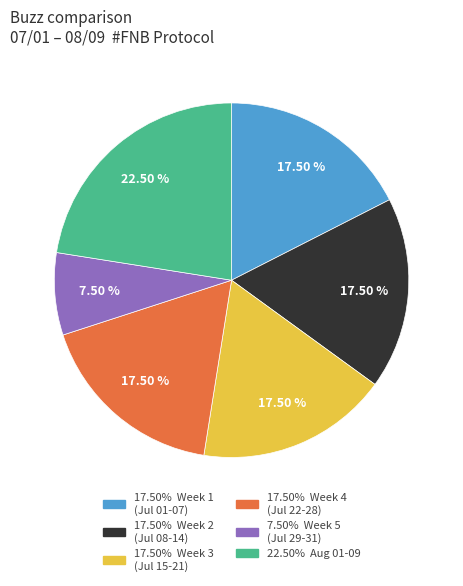

How many slices are in this pie chart?

6